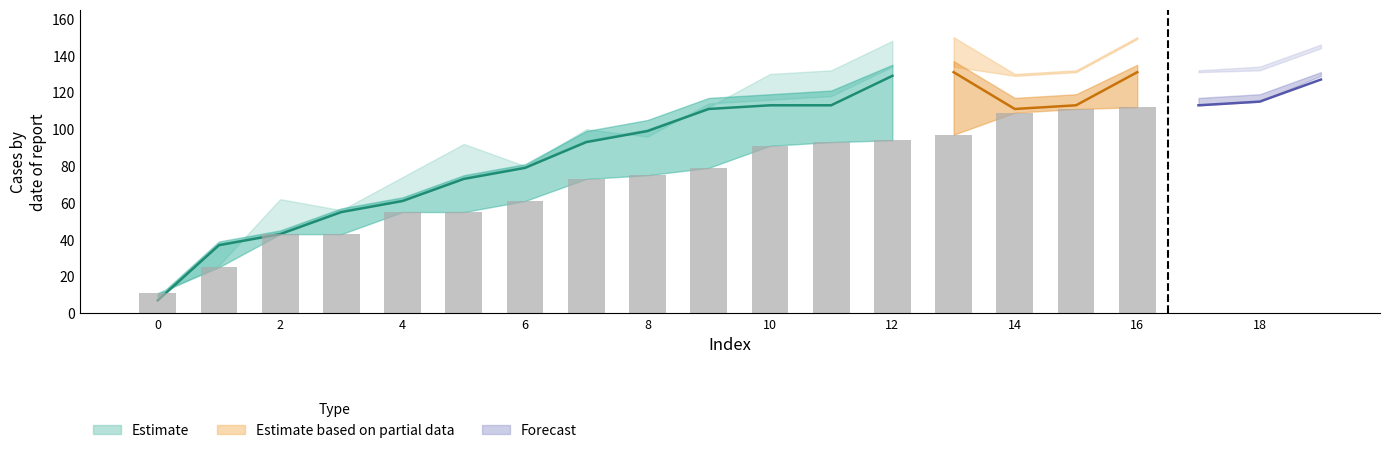

At which category is the sum across all series the highest?

16